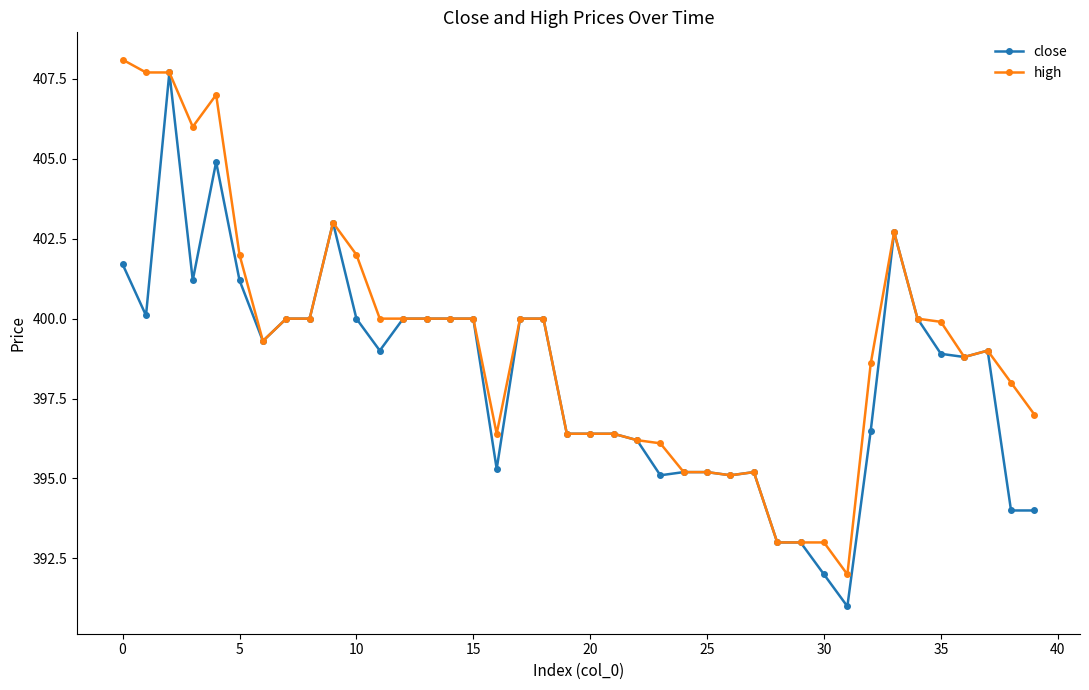

What is the difference between the maximum and minimum values in the high series?

16.1